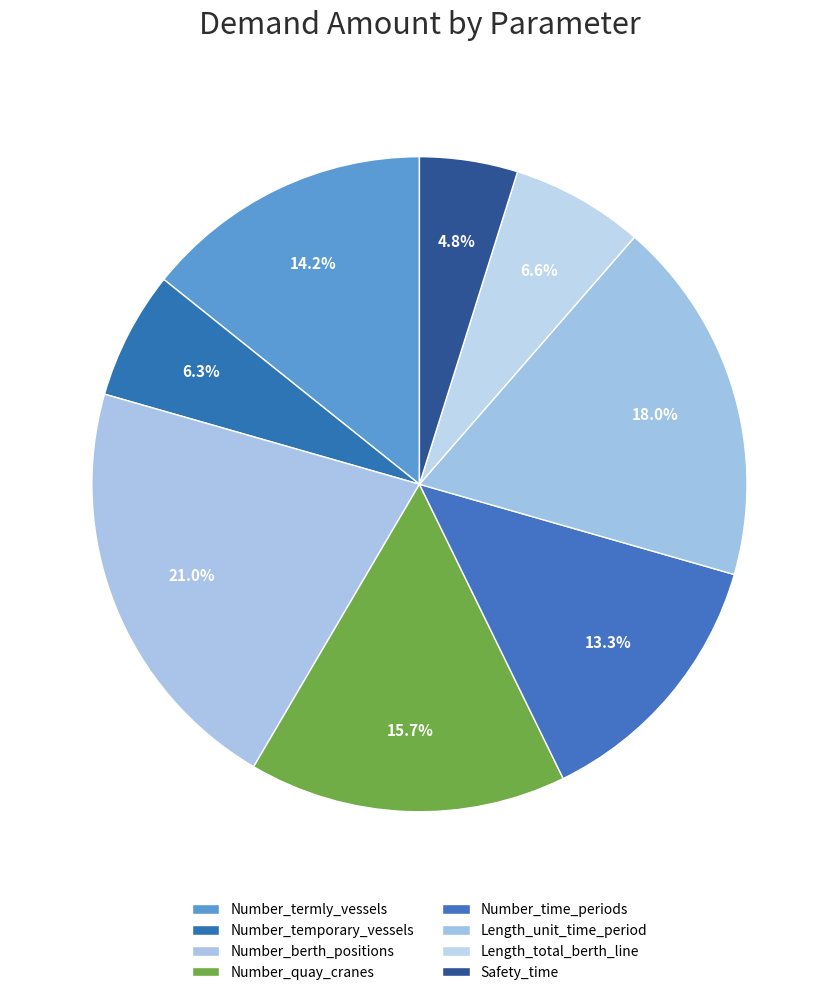

The Length_total_berth_line slice represents 1% of the pie. True or false?

False